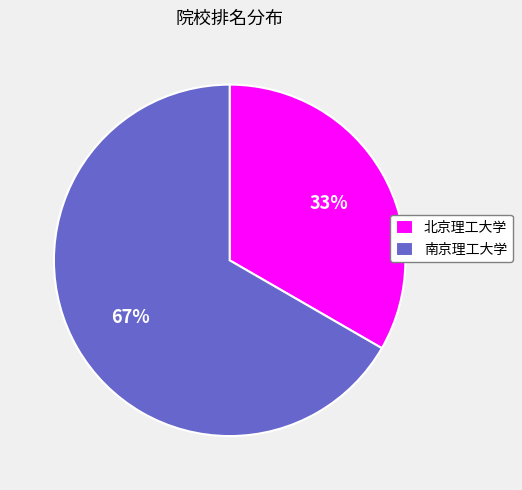

Rank the categories by value from highest to lowest.

南京理工大学, 北京理工大学